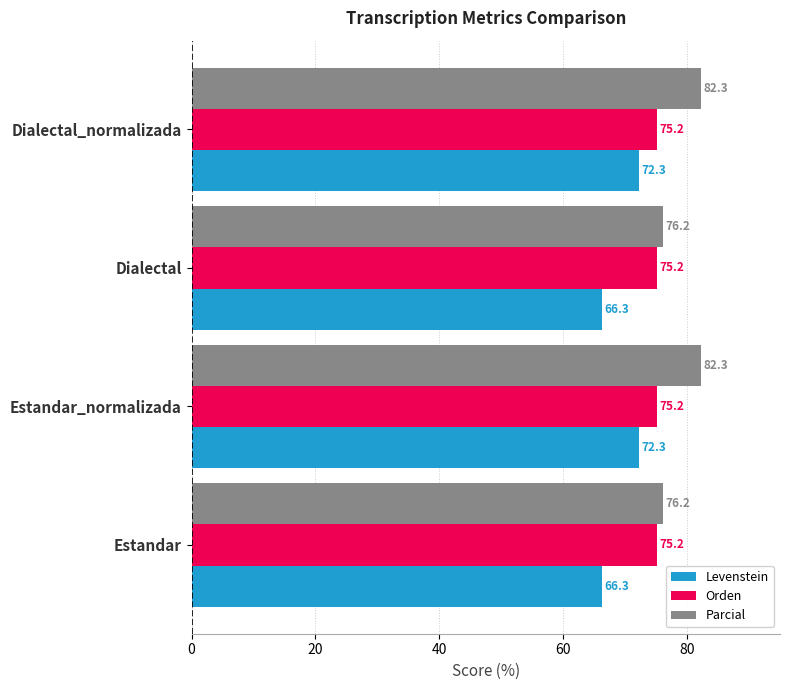

Which series has the largest total across all categories?

Parcial